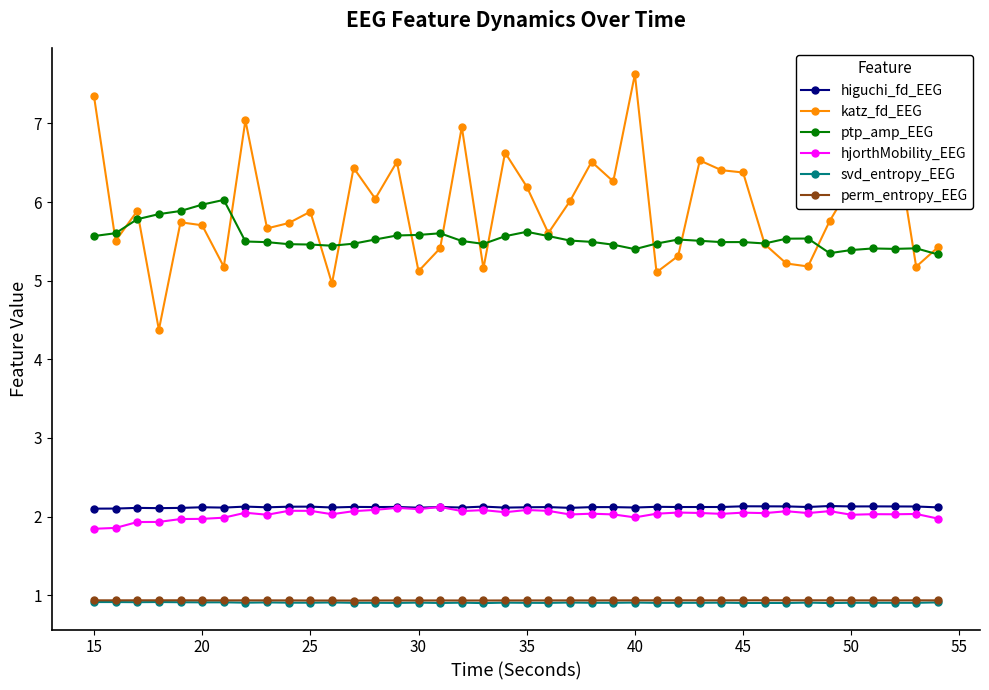

What is the maximum value shown in the chart?

7.6